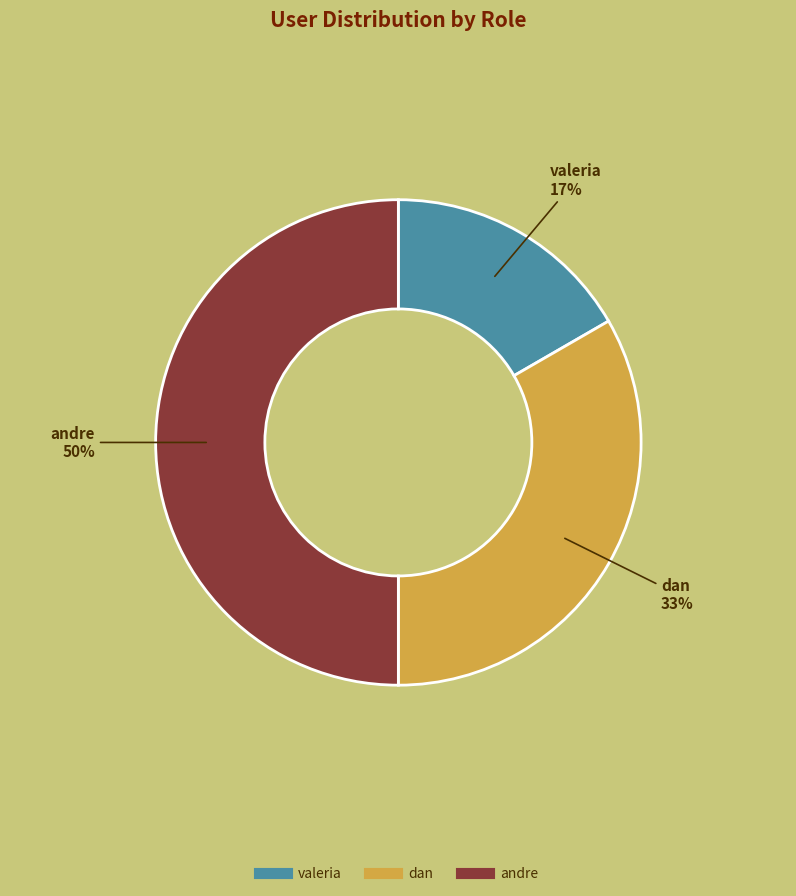

To the nearest percent, what is the combined percentage of andre and valeria?

67%